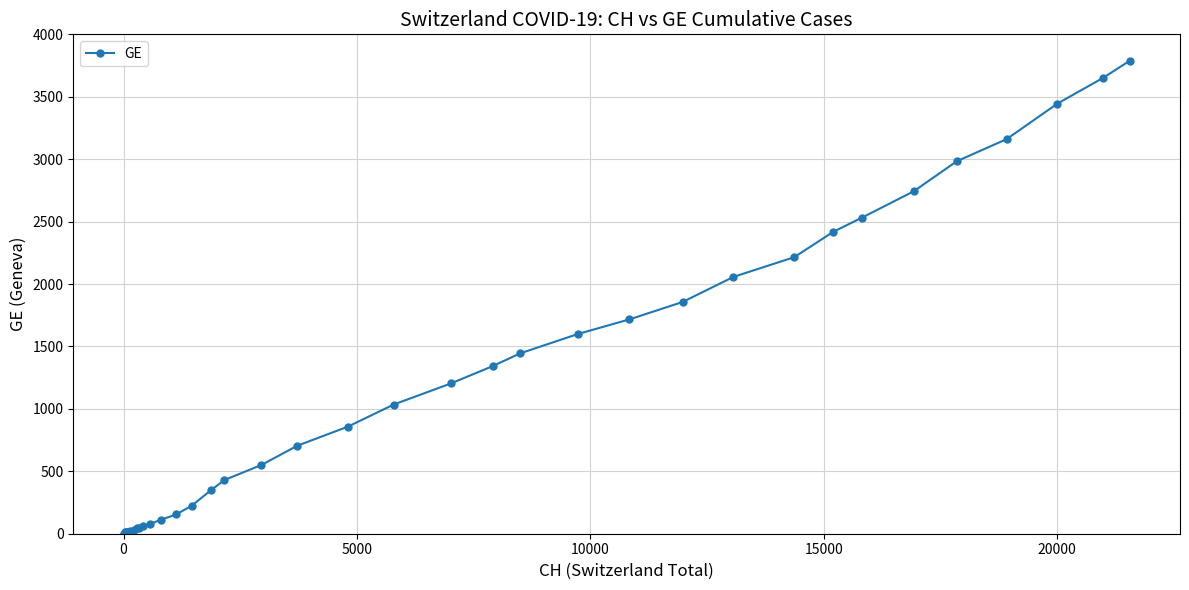

What is the difference between the second highest and second lowest values?

3649